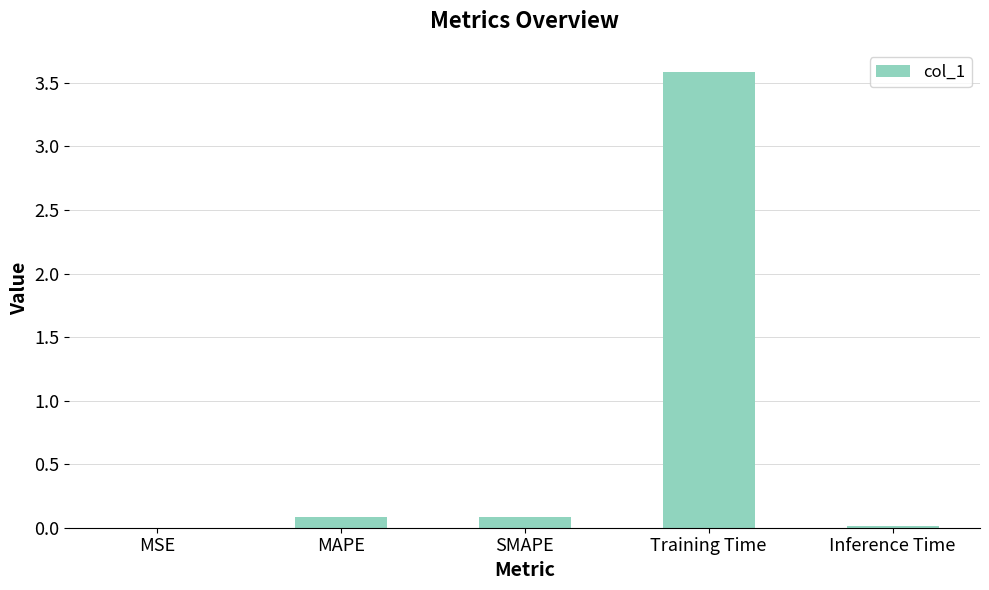

Which has a higher value, Training Time or SMAPE?

Training Time